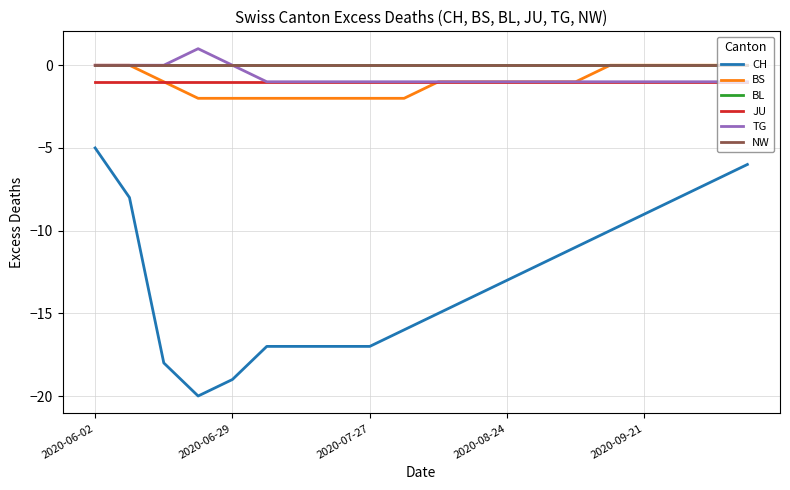

Reading left to right, what are all the values shown in this chart?

CH: -5	-8	-18	-20	-19	-17	-17	-17	-17	-16	-15	-14	-13	-12	-11	-10	-9	-8	-7	-6
BS: 0	0	-1	-2	-2	-2	-2	-2	-2	-2	-1	-1	-1	-1	-1	0	0	0	0	0
BL: 0	0	0	0	0	0	0	0	0	0	0	0	0	0	0	0	0	0	0	0
JU: -1	-1	-1	-1	-1	-1	-1	-1	-1	-1	-1	-1	-1	-1	-1	-1	-1	-1	-1	-1
TG: 0	0	0	1	0	-1	-1	-1	-1	-1	-1	-1	-1	-1	-1	-1	-1	-1	-1	-1
NW: 0	0	0	0	0	0	0	0	0	0	0	0	0	0	0	0	0	0	0	0